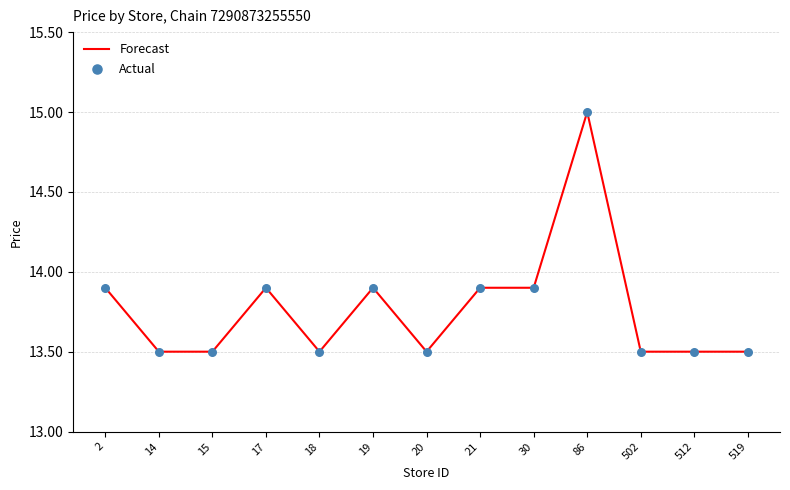

Which has a higher value, 18 or 21?

21